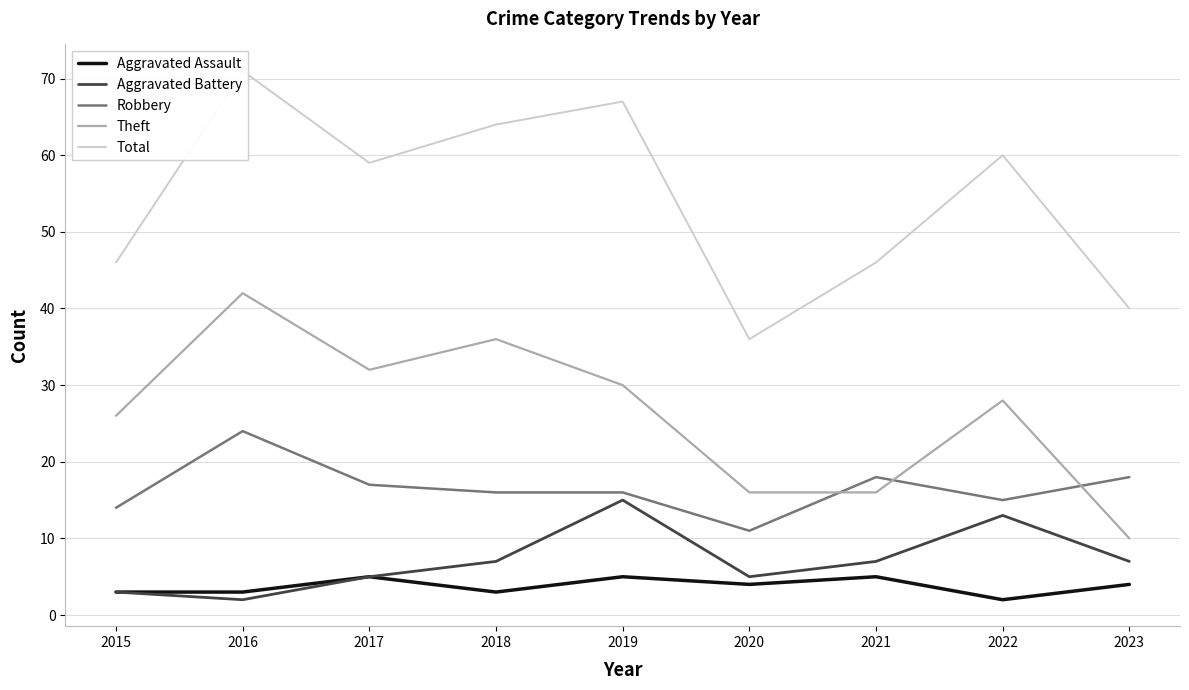

True or false: Theft has more than 2 interior local peaks.

True